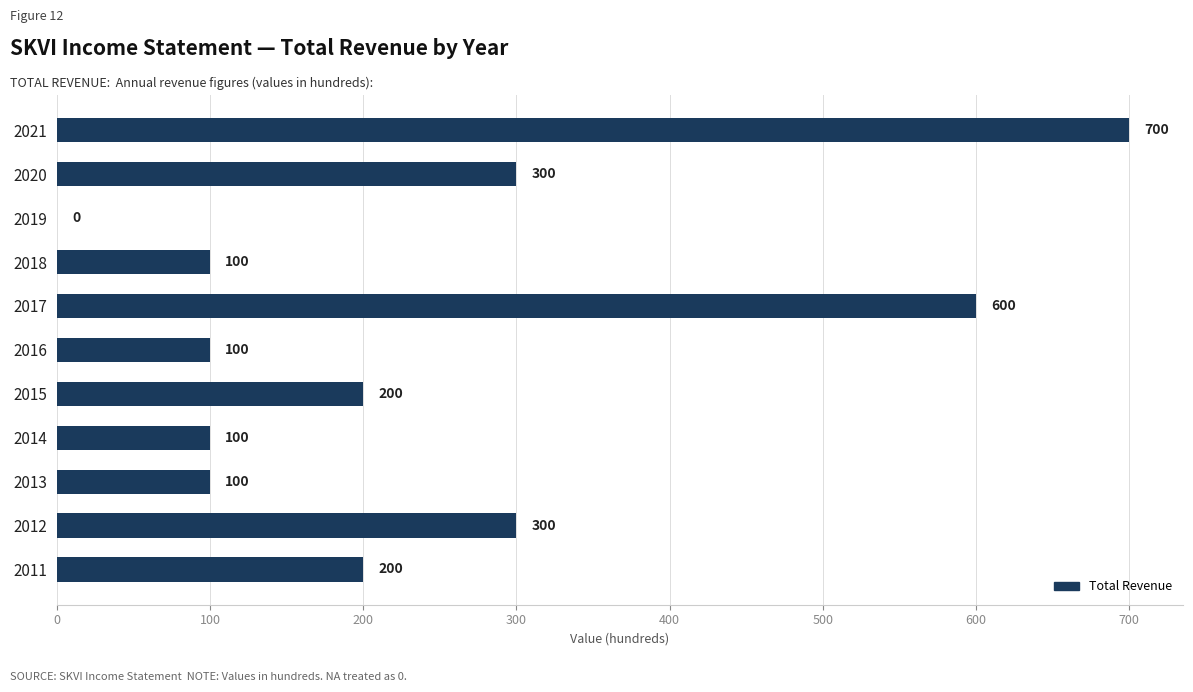

The chart shows a value of 300 at 2012. True or false?

True